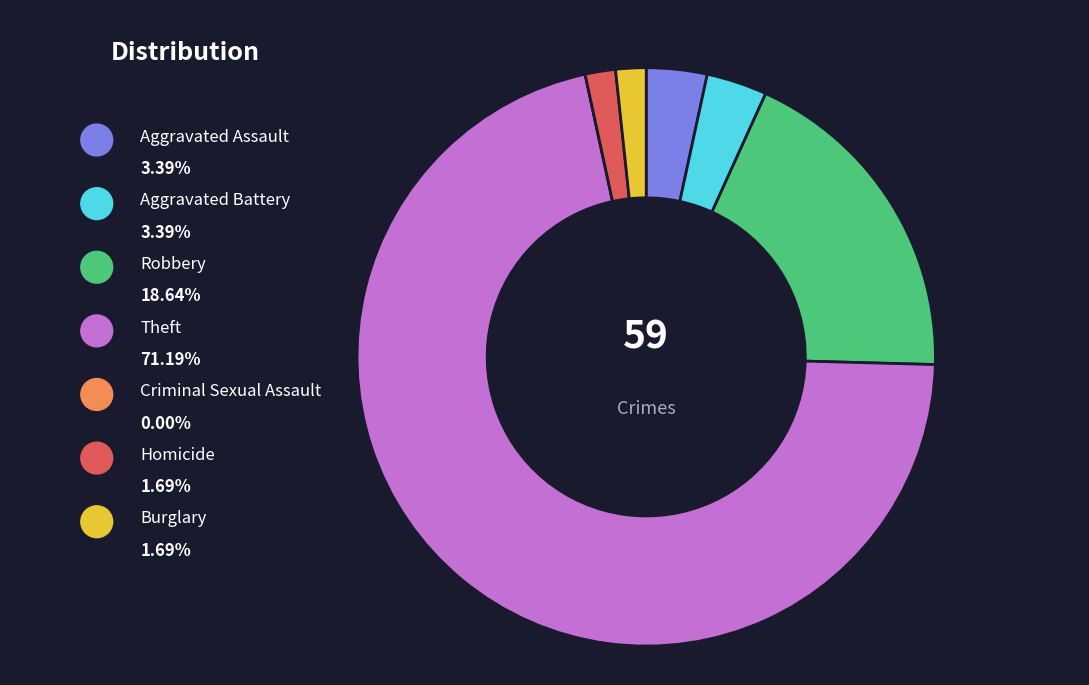

To the nearest percent, what is the difference between the largest and smallest slice percentages?

71%